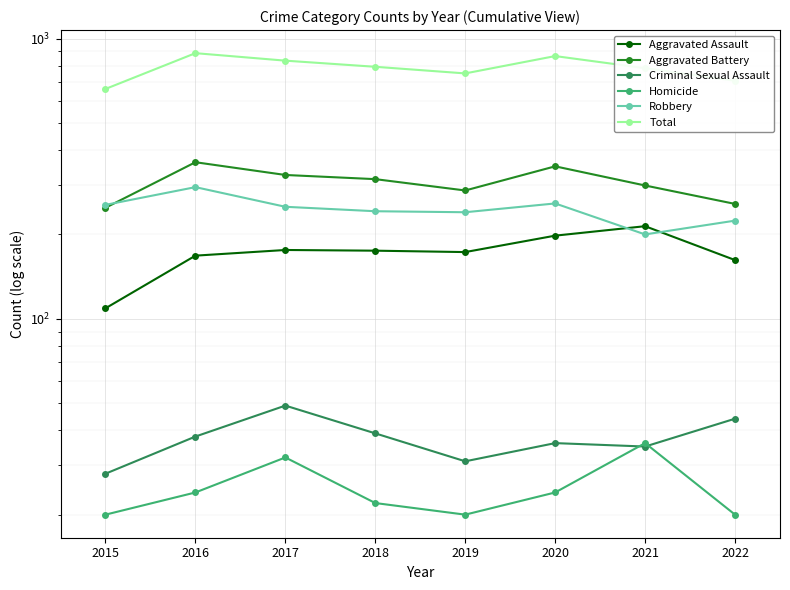

What is the value of the Total point at the 4th from the left?

793